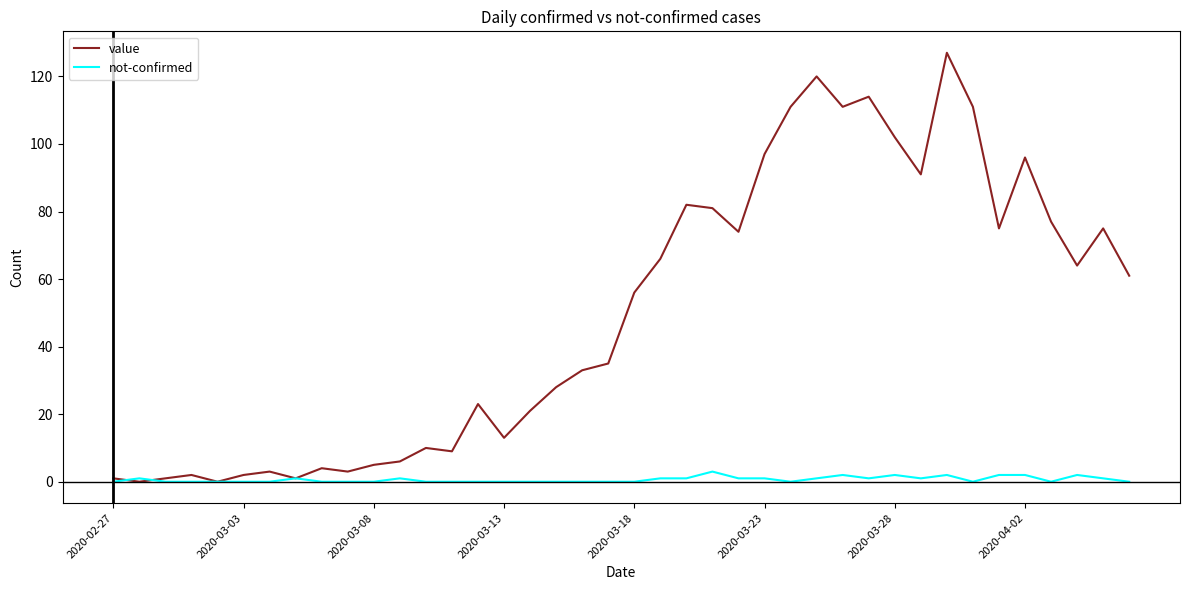

Which series has the largest total across all categories?

value